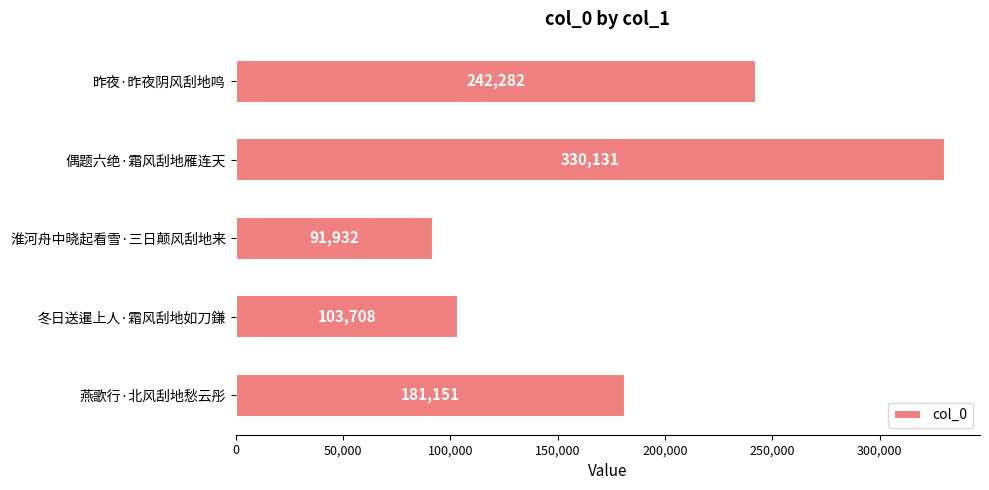

The value at 淮河舟中晓起看雪·三日颠风刮地来 is 34352. True or false?

False